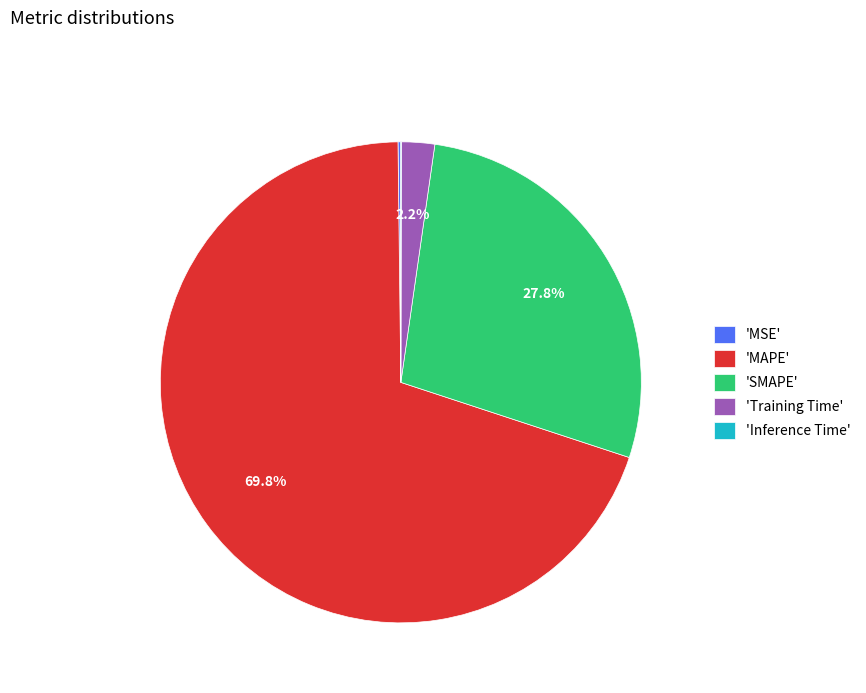

Combined, do 'Training Time' and 'SMAPE' account for over 50%?

No